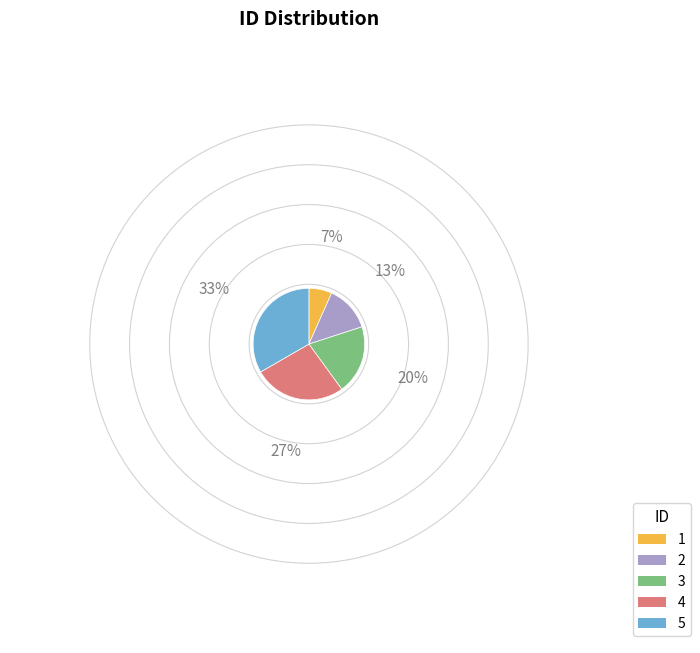

What is the ratio of the value at 4 to the value at 1?

4.0